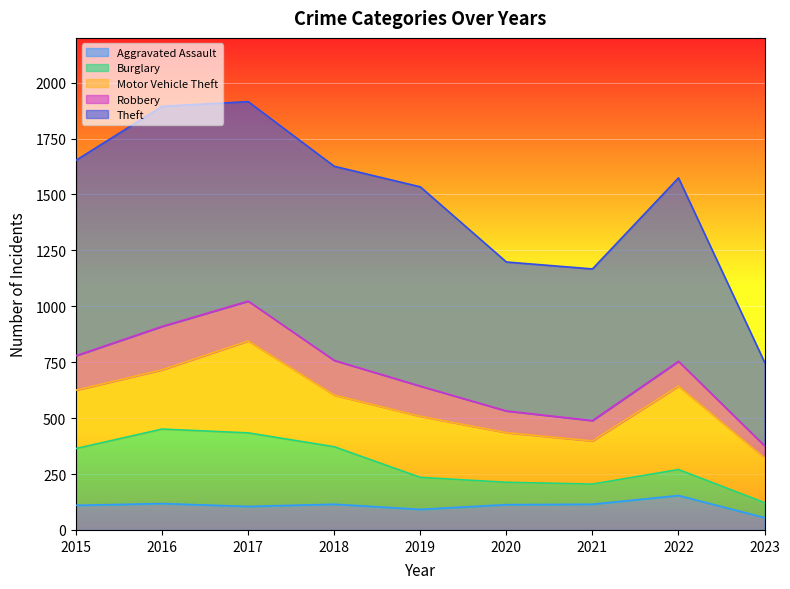

Does the chart display data point markers on the line(s)?

No